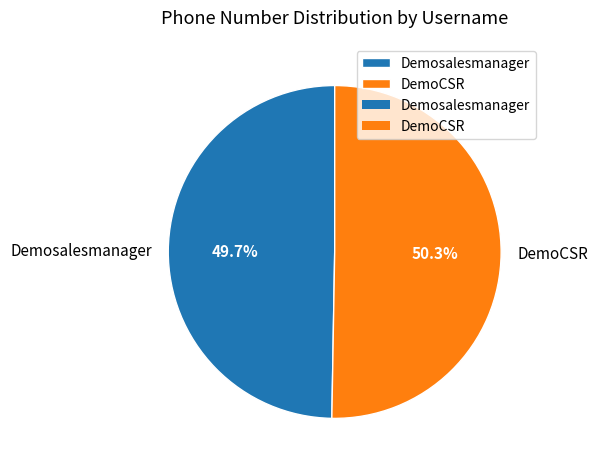

Does DemoCSR represent more than half of the total?

Yes